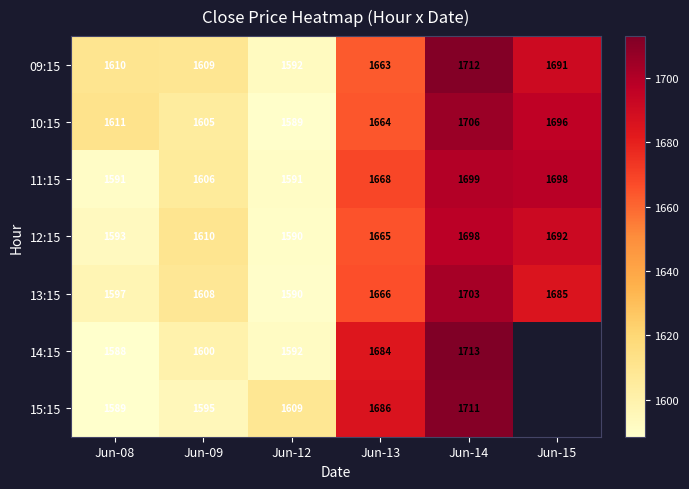

True or false: 10:15 has a value of 1664.2 at Jun-13.

True